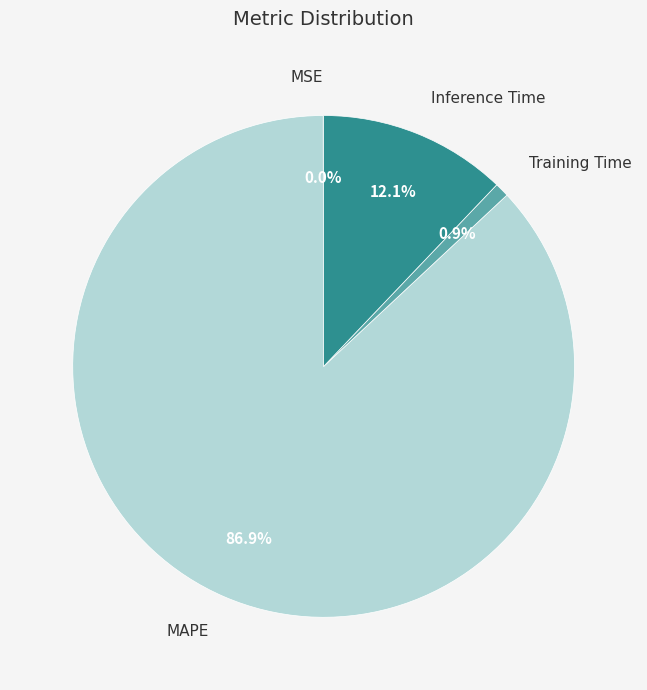

Is there any slice that represents more than half of the pie?

Yes